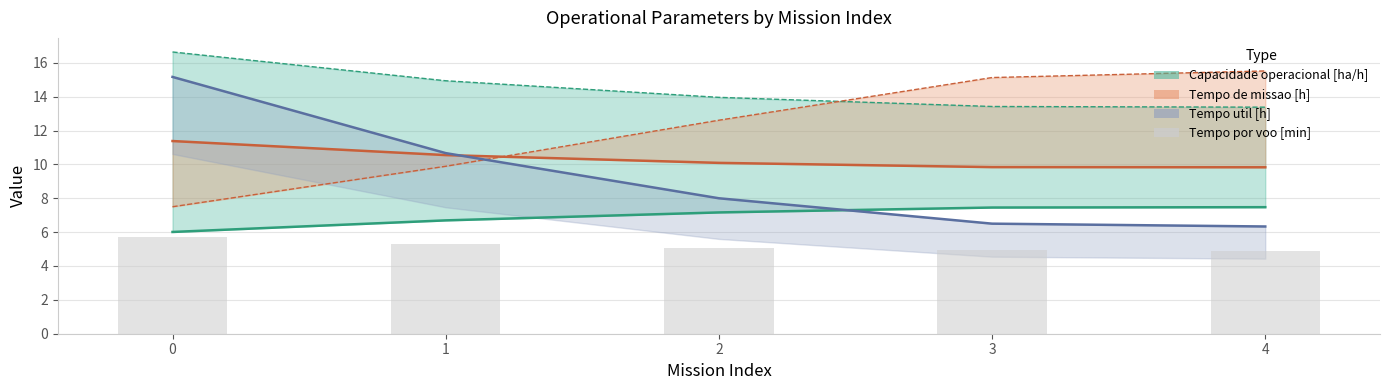

What is the smallest value displayed?

4.9